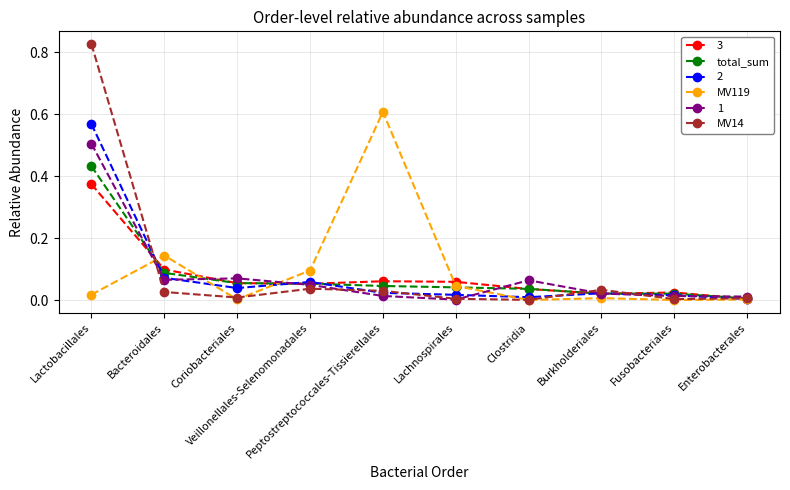

List the series in order of their peak value, lowest first.

3, total_sum, 1, 2, MV119, MV14